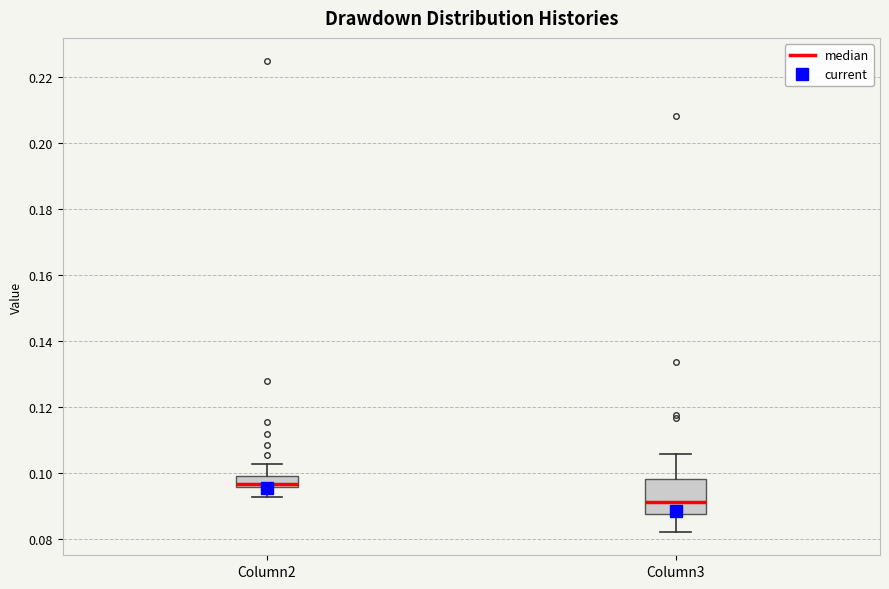

Where is the upper edge of the box for Column2 on the y-axis? The values are not printed on the chart, so give them approximately, as read against the axis.

0.100